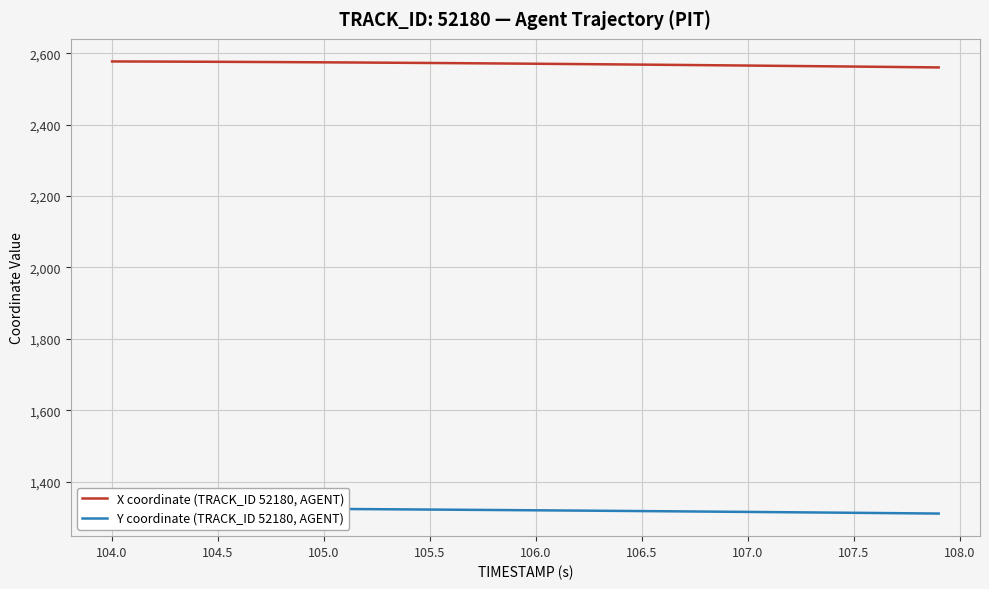

What is the highest value of the X coordinate (TRACK_ID 52180, AGENT) series?

2577.0